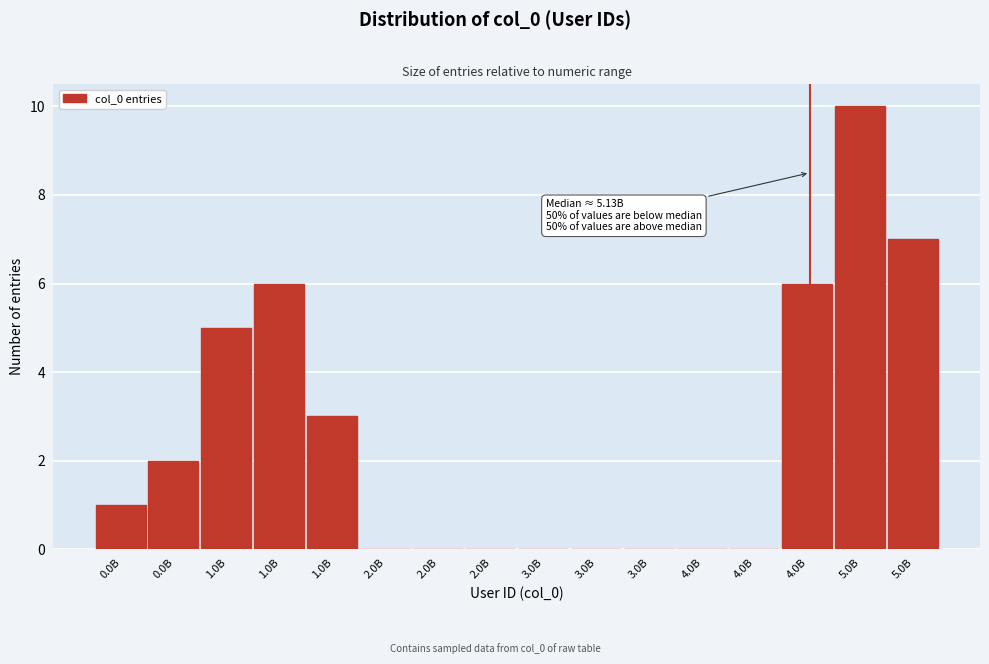

How many categories are shown in the chart?

16